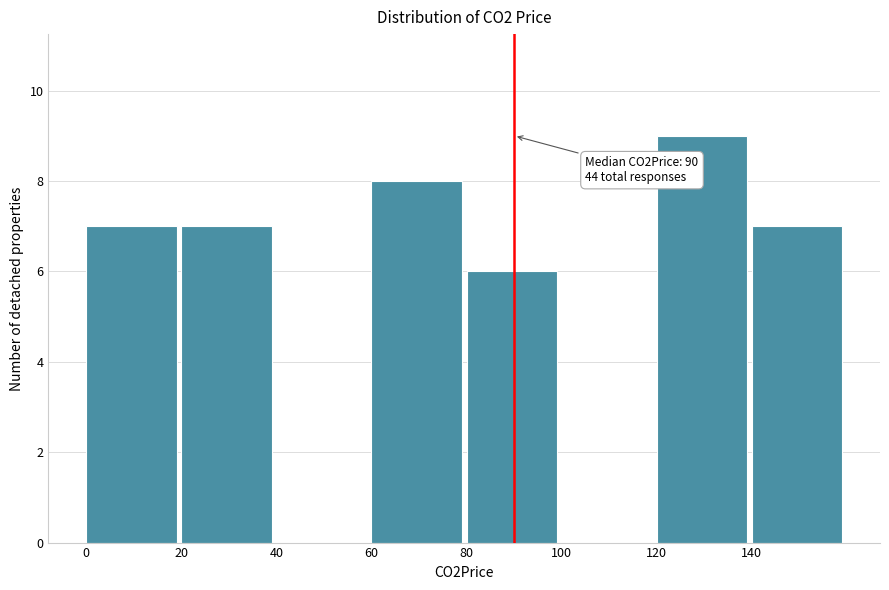

Which range on the x-axis has the tallest bar?

120 to 140